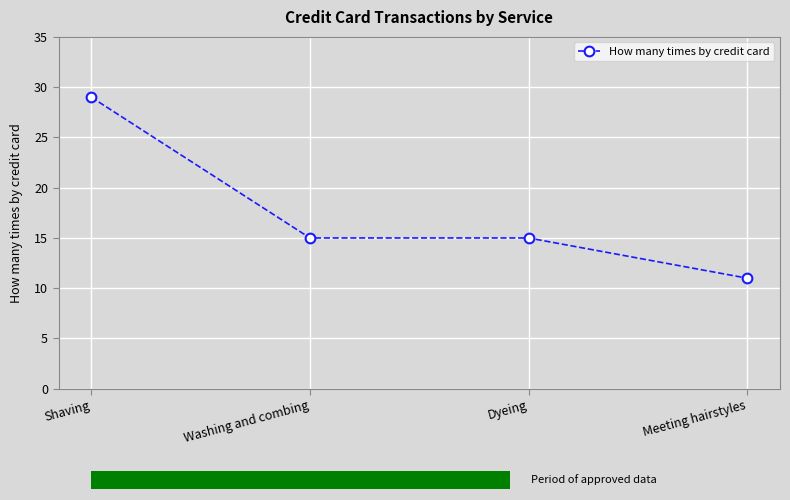

What is the difference between the maximum and minimum values?

18